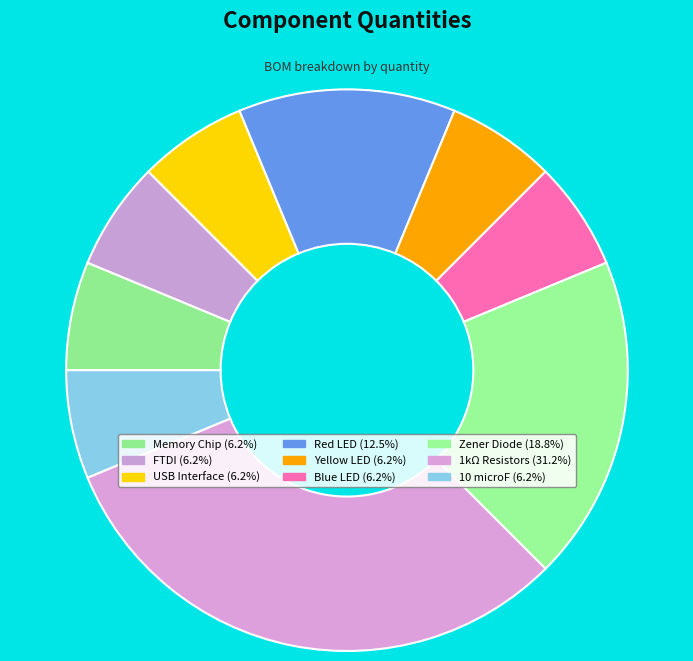

What is the ratio of the value at 10 microF to the value at Memory Chip?

1.0